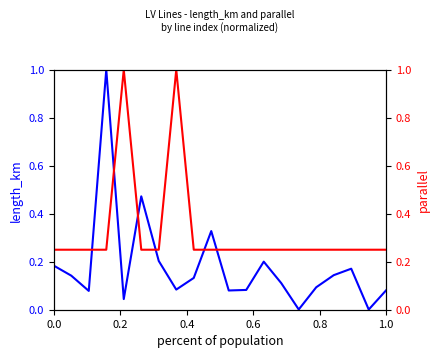

The parallel series shows 0.2 at 0.6. True or false?

True